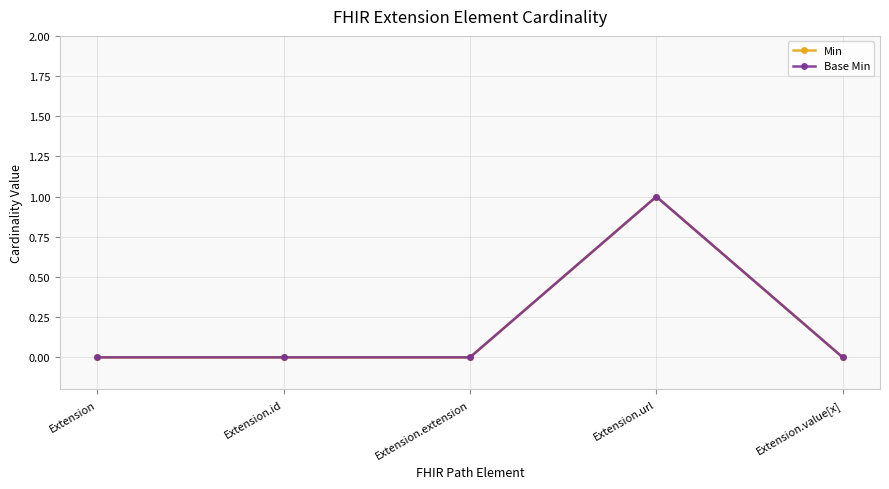

Where is Min nearest to the value 0?

Extension